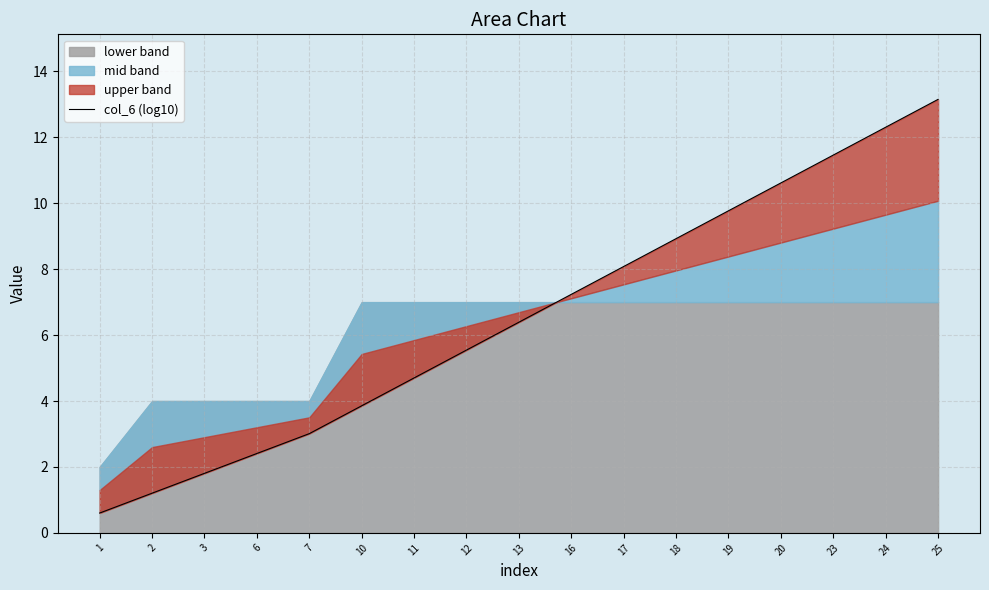

Reading left to right, extract all data points from this chart.

1=0.6	2=1.2	3=1.8	6=2.4	7=3.0	10=3.9	11=4.7	12=5.5	13=6.4	16=7.2	17=8.1	18=8.9	19=9.8	20=10.6	23=11.5	24=12.3	25=13.2